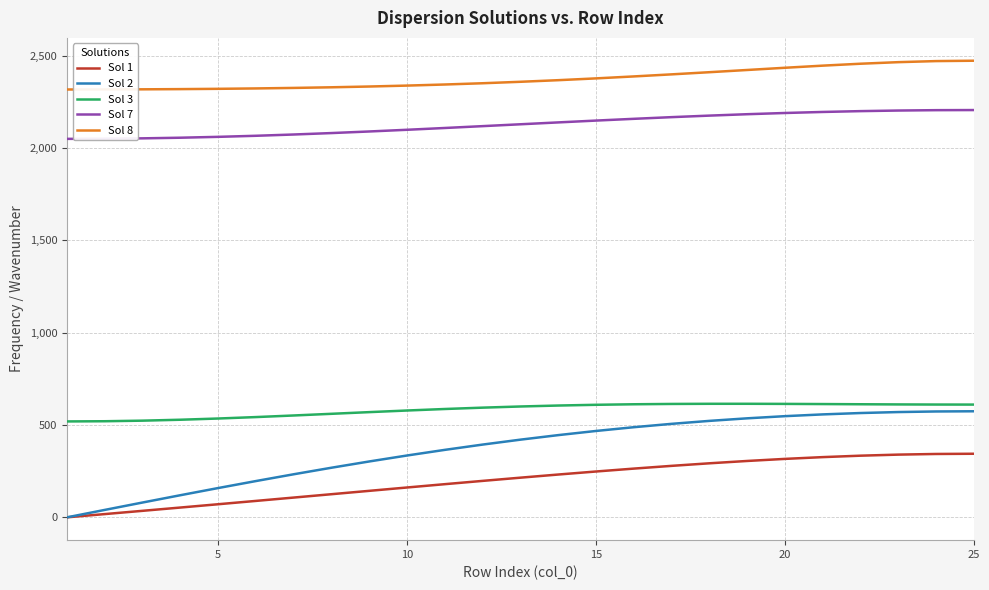

Which series has the widest spread of values?

Sol 2